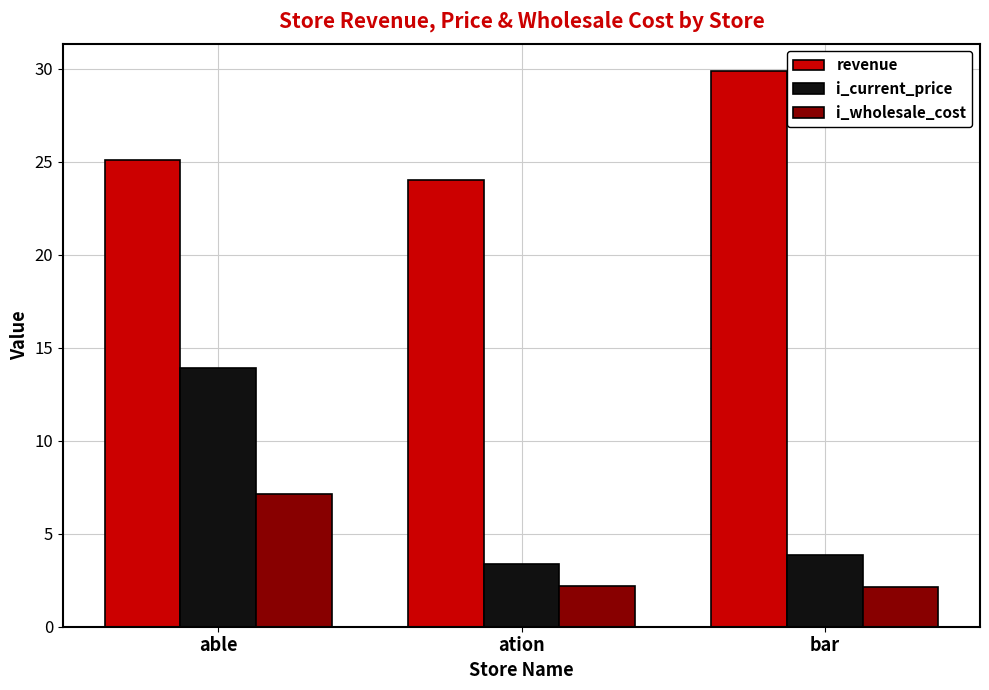

What are all the series names shown in the legend?

revenue, i_current_price, i_wholesale_cost